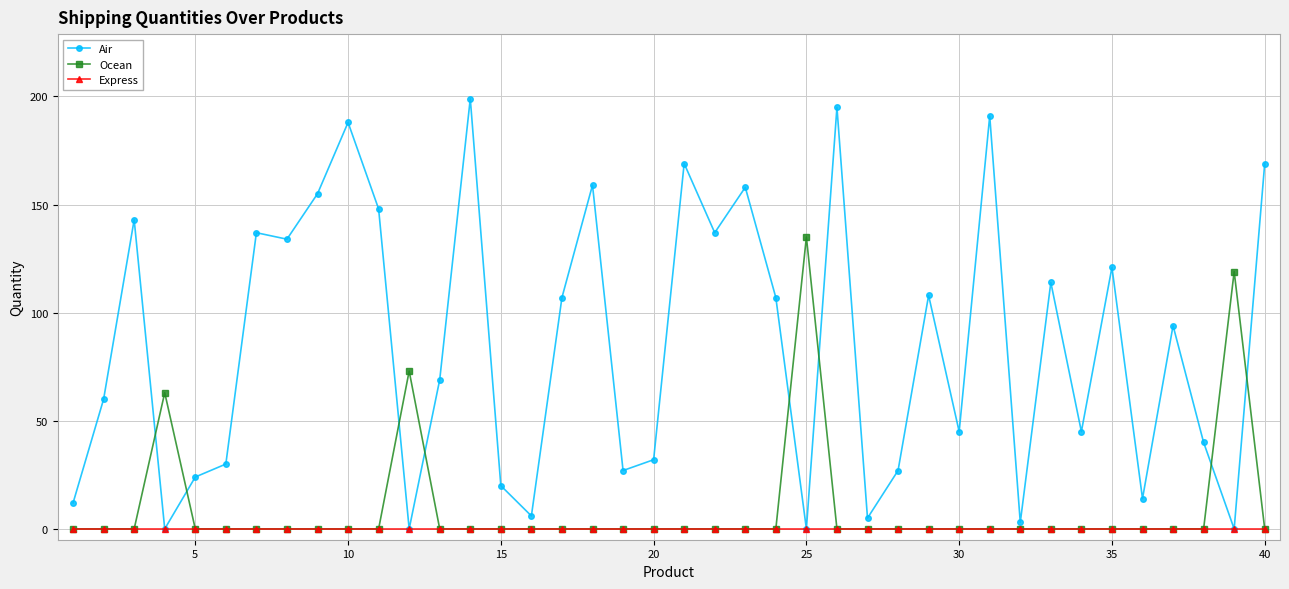

What is the maximum value shown in the chart?

199